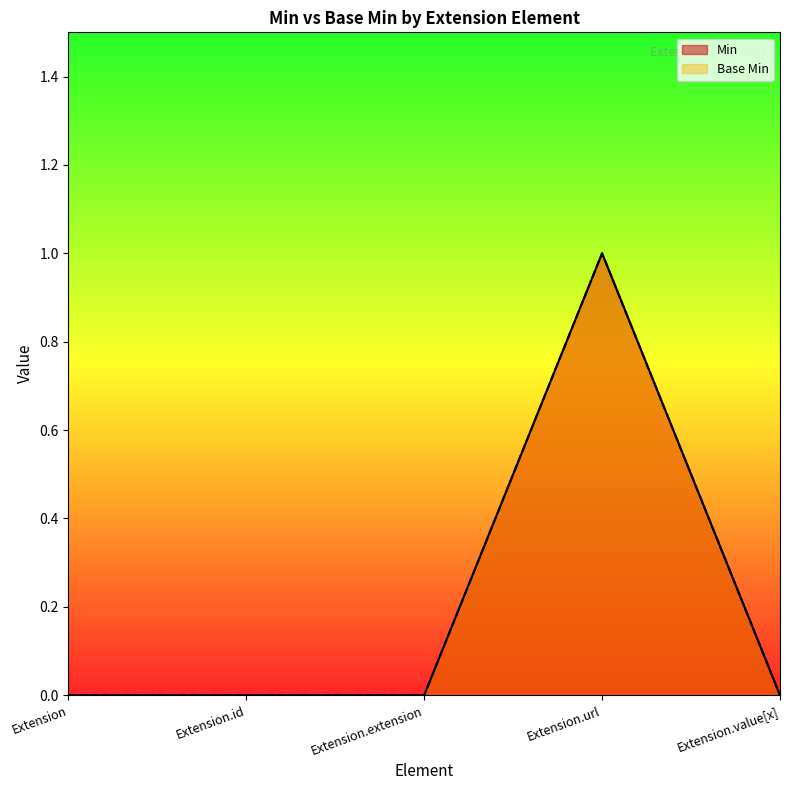

What is the difference between the maximum and minimum values in the Base Min series?

1